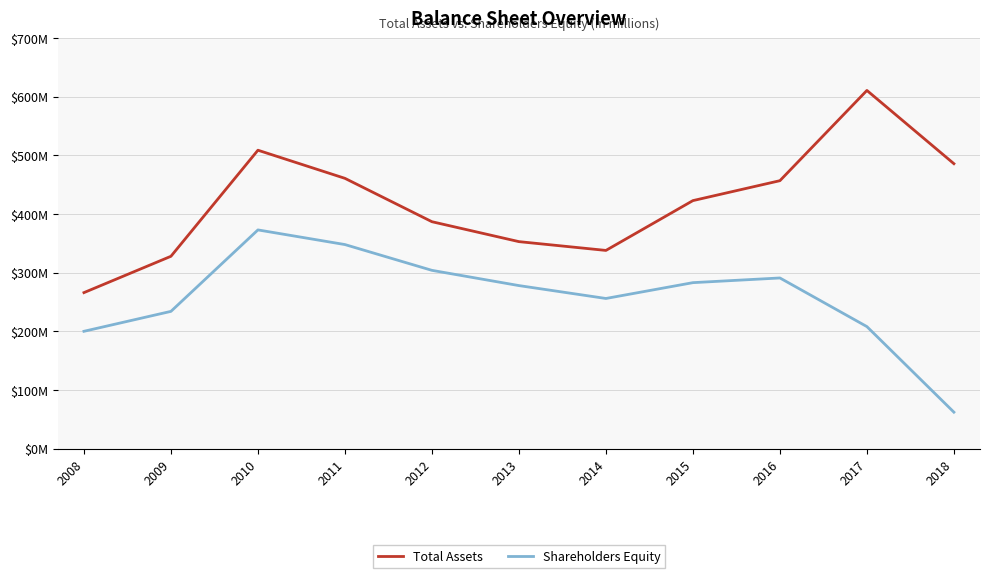

What is the value of the Total Assets point at the 2nd from the left?

328